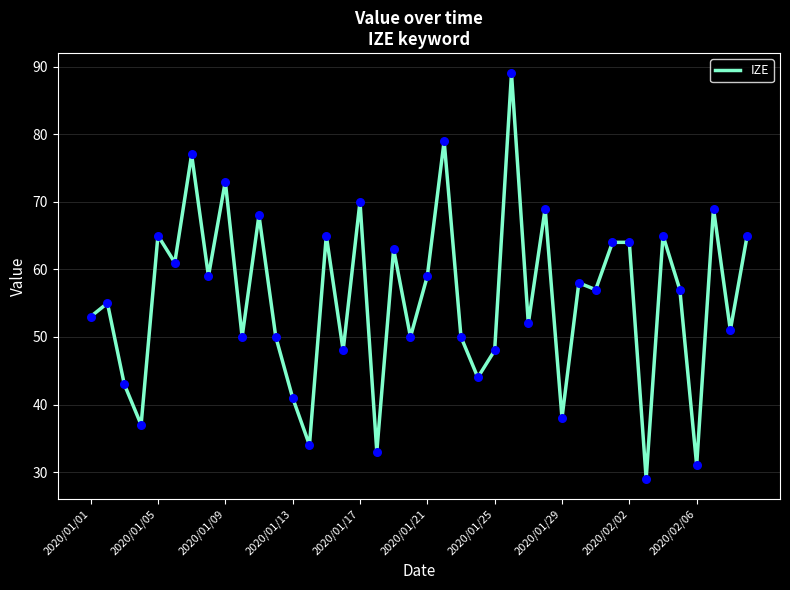

What is the maximum value shown in the chart?

89